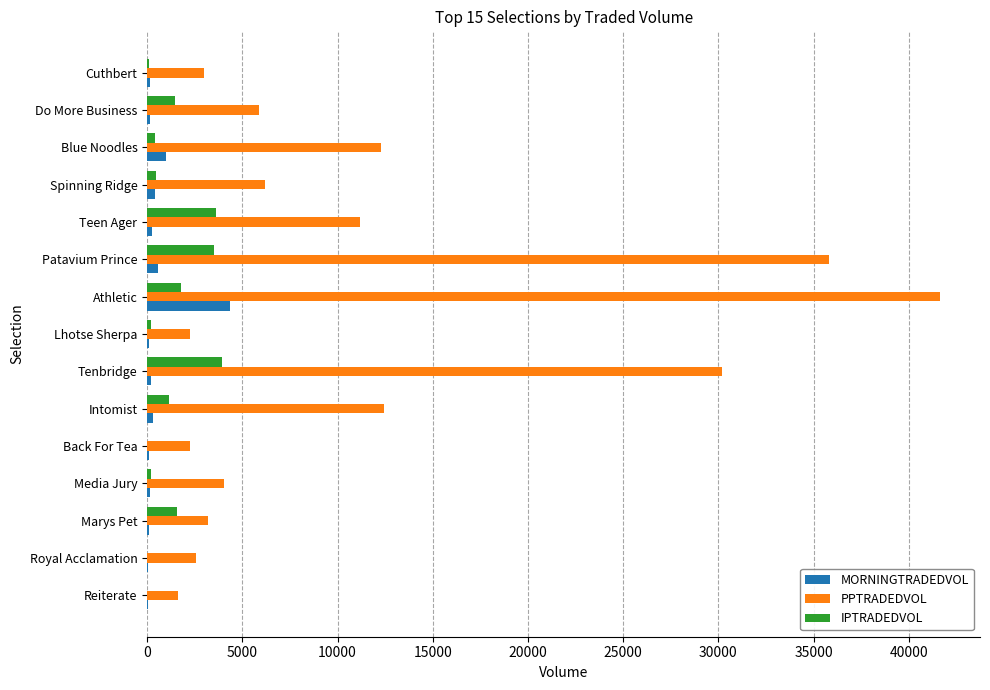

The PPTRADEDVOL series shows 1643.8 at Reiterate. True or false?

True